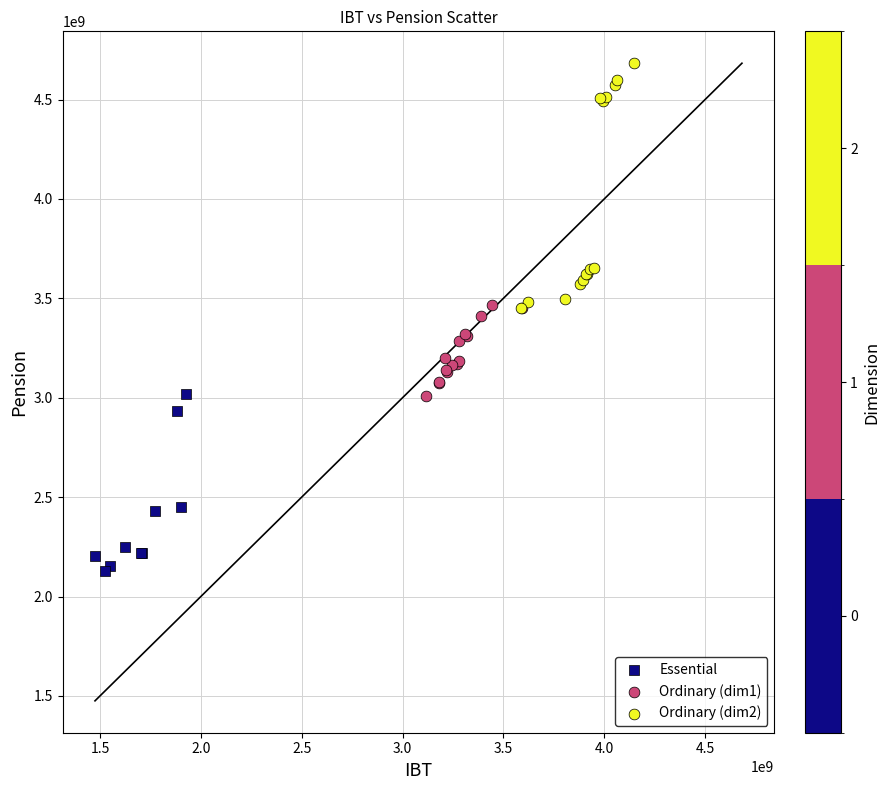

Which series contains the lowest Y value?

Essential